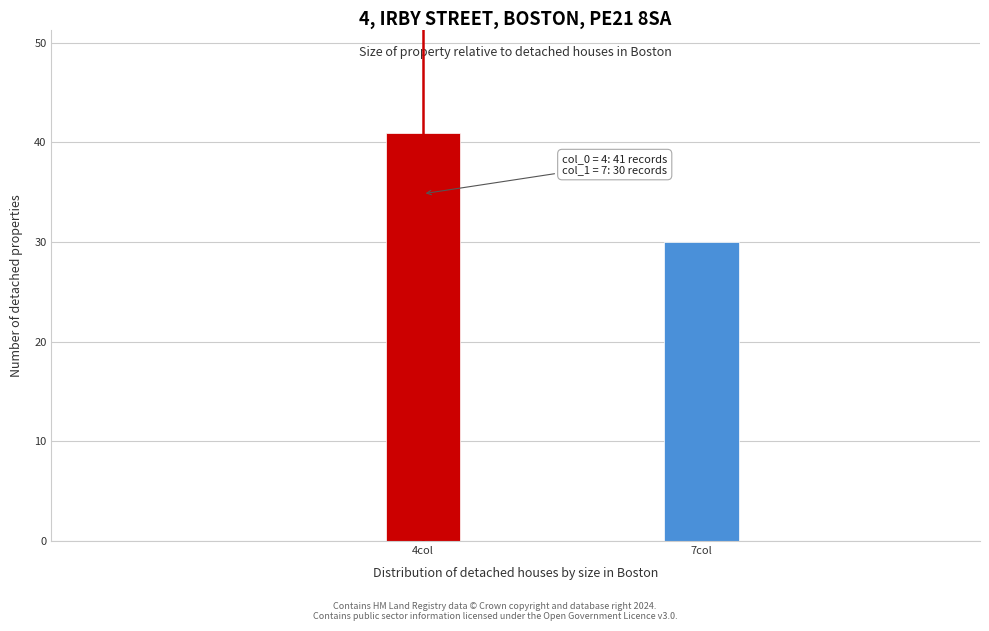

Reading left to right, what are all the values shown in this chart?

4col=41	7col=30